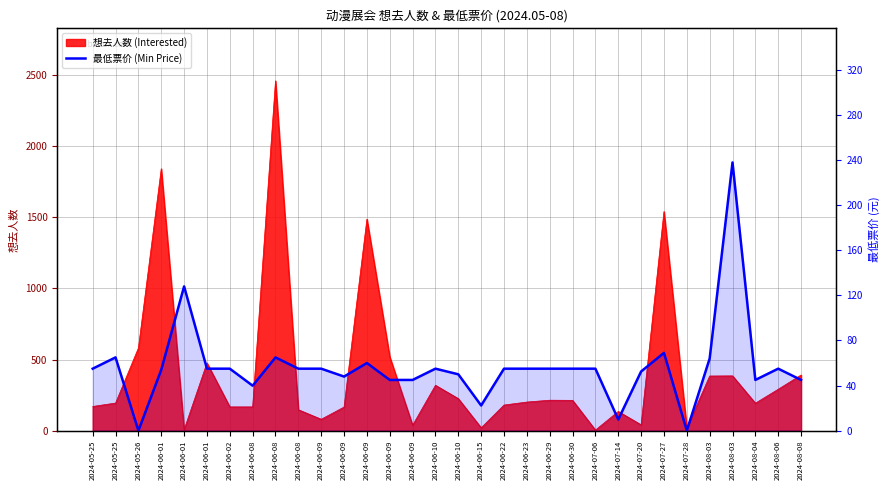

At which category does the chart reach its peak across all series?

2024-08-03